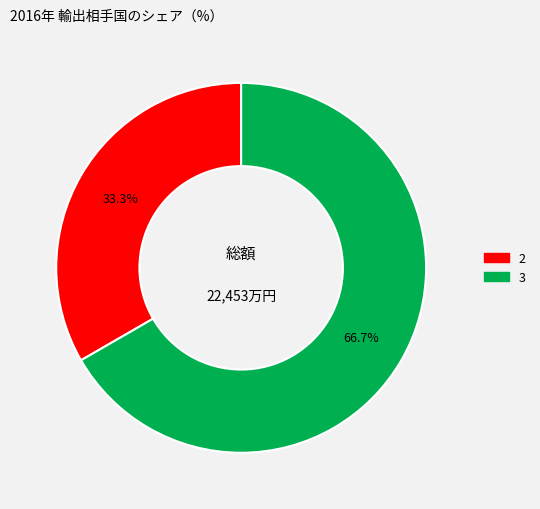

Is there any slice that represents more than half of the pie?

Yes